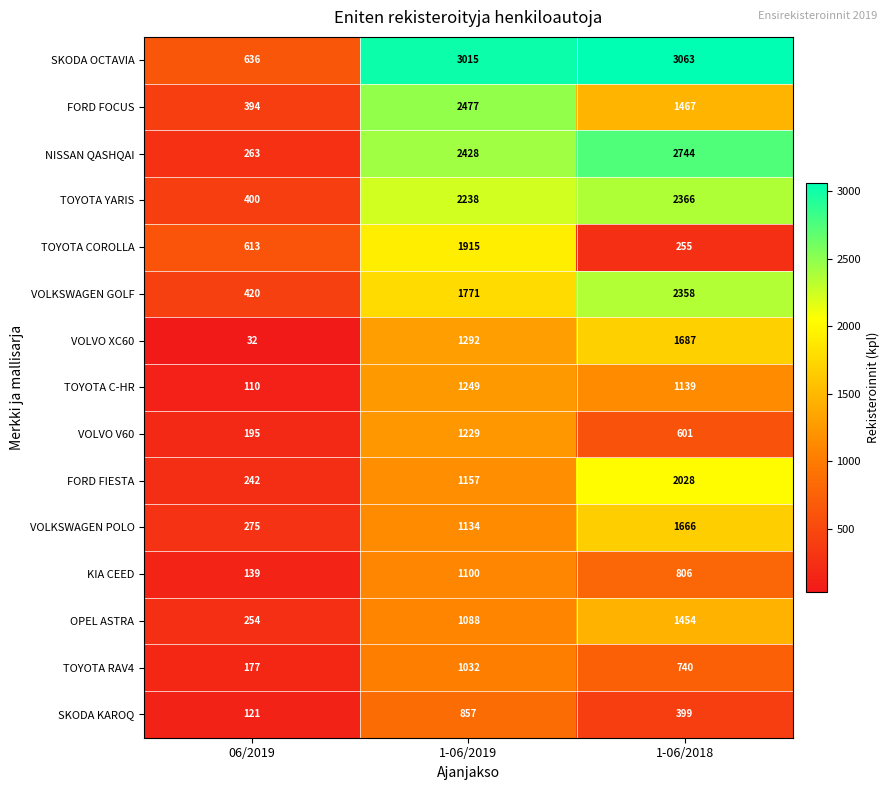

Where is FORD FIESTA nearest to the value 1135?

1-06/2019